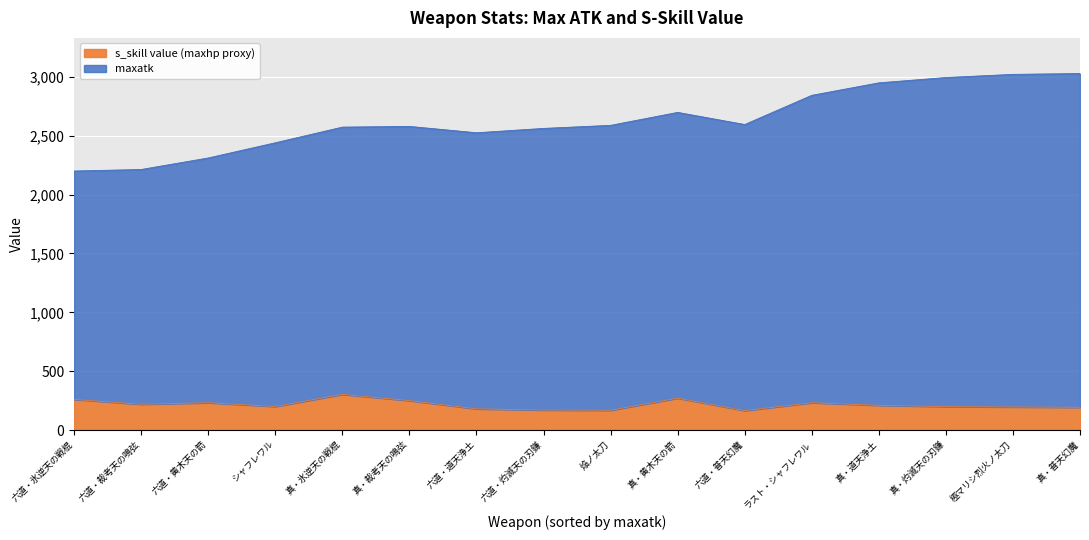

Which series has the widest spread of values?

maxatk